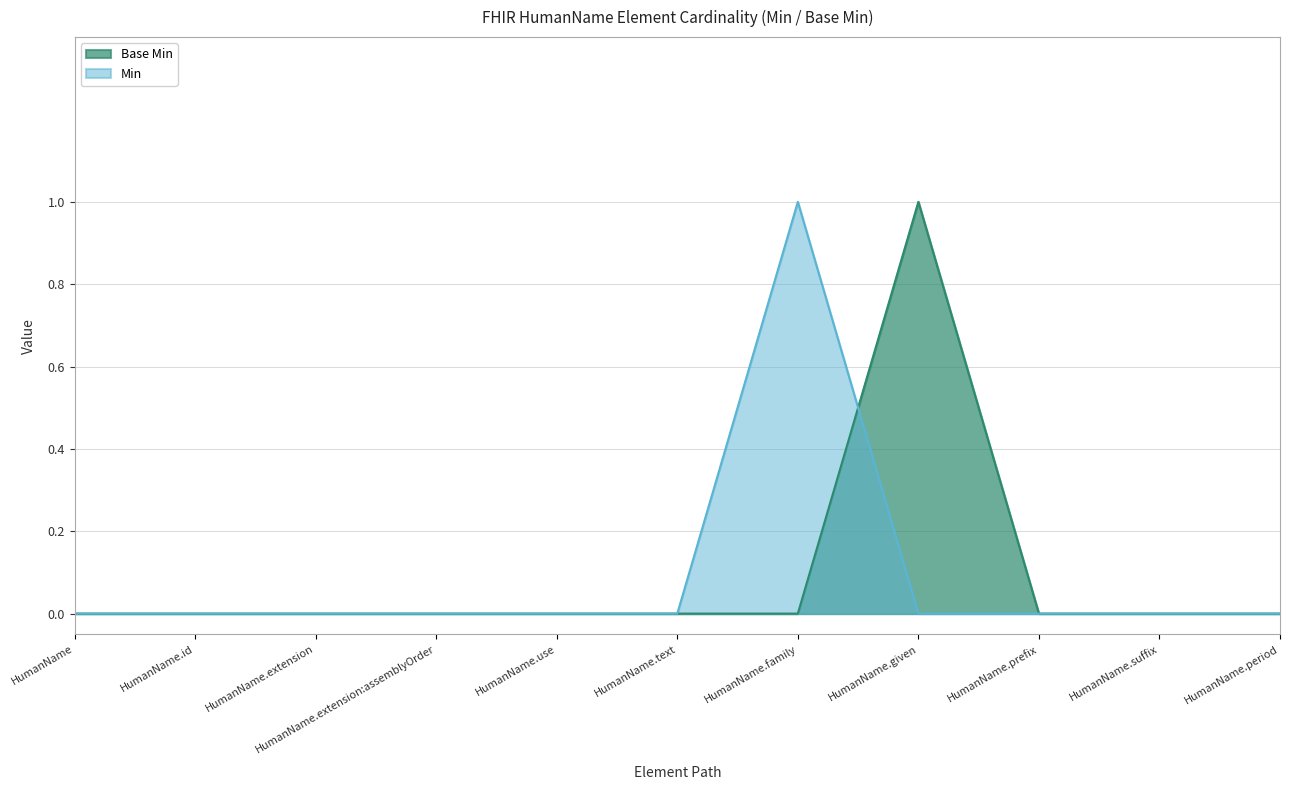

List the labels in order of value, smallest first.

HumanName, HumanName.id, HumanName.extension, HumanName.extension:assemblyOrder, HumanName.use, HumanName.text, HumanName.family, HumanName.prefix, HumanName.suffix, HumanName.period, HumanName.given